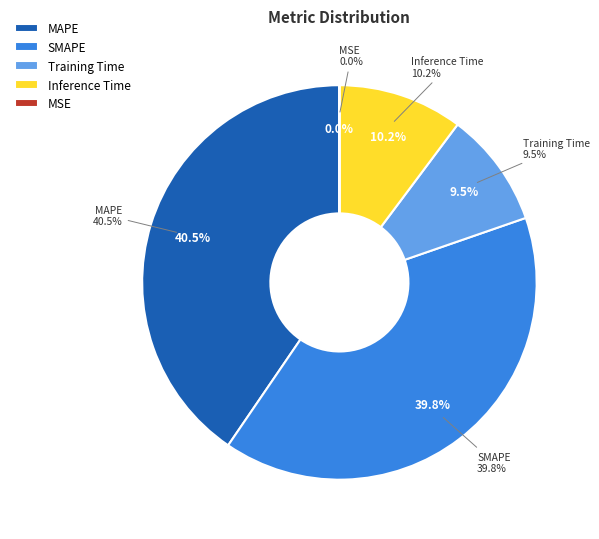

To the nearest percent, what is the average slice percentage?

20%